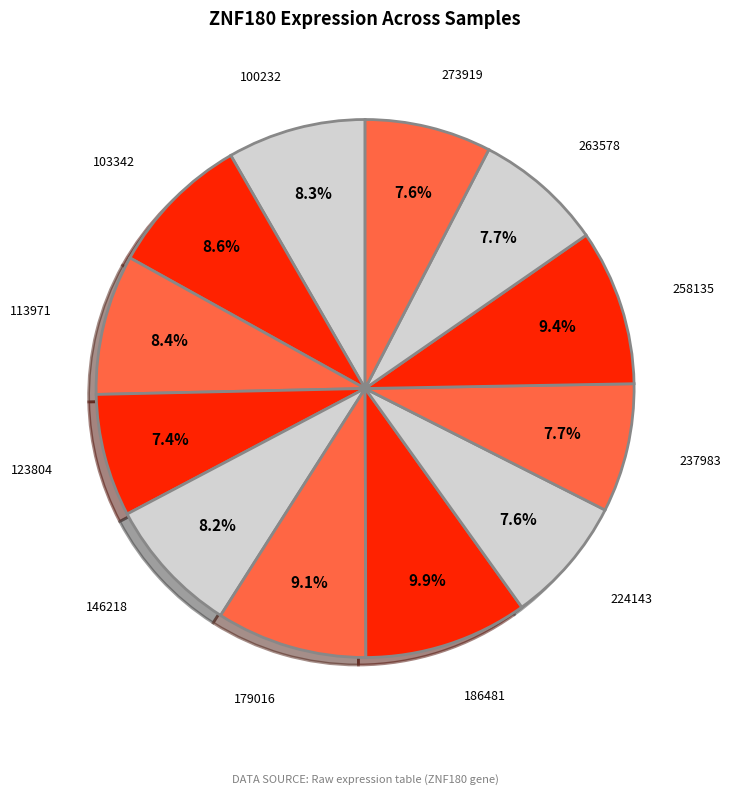

Count the number of slices in the pie.

12